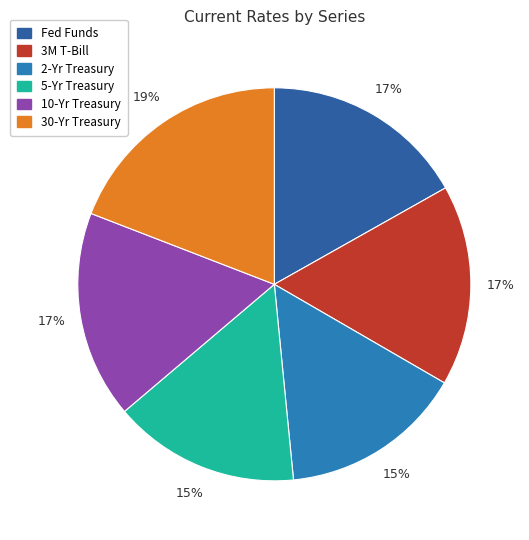

What is the largest slice in the pie chart?

30-Yr Treasury